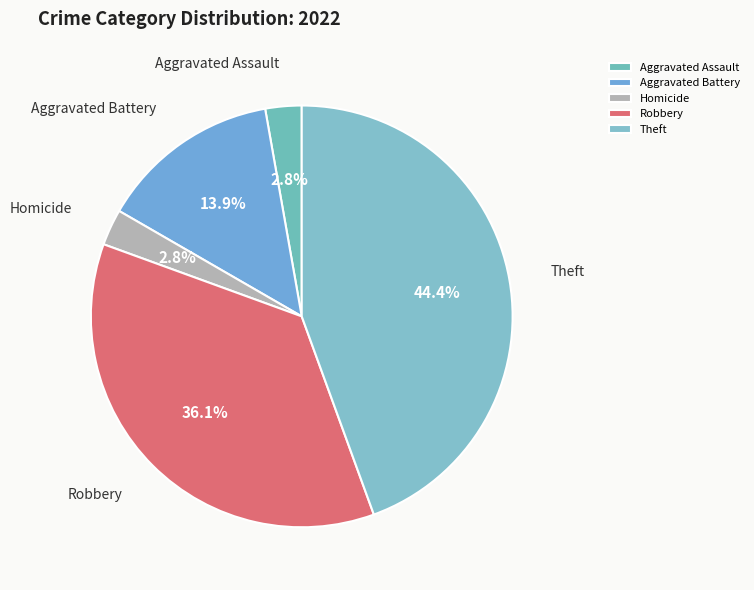

Count the number of slices in the pie.

5